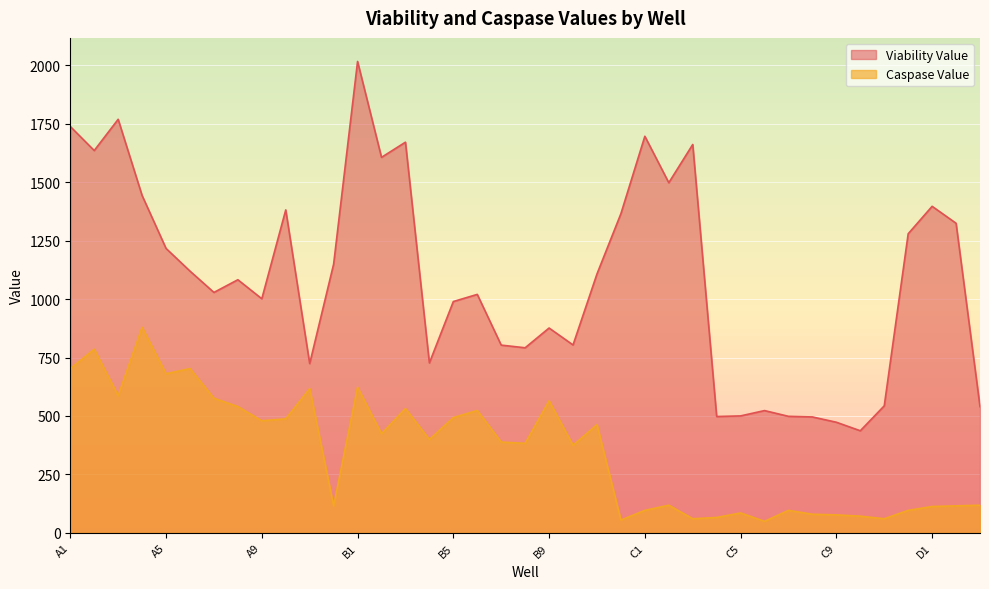

True or false: Viability Value and Caspase Value cross at least once.

False